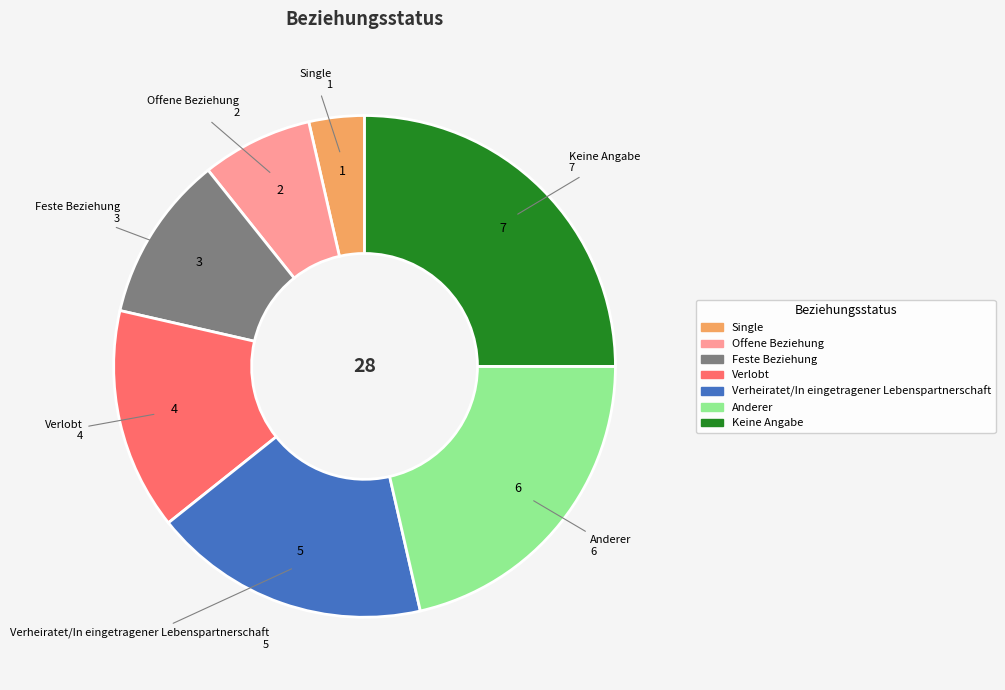

Approximately how many times larger is the value at Keine Angabe compared to Feste Beziehung?

2.3